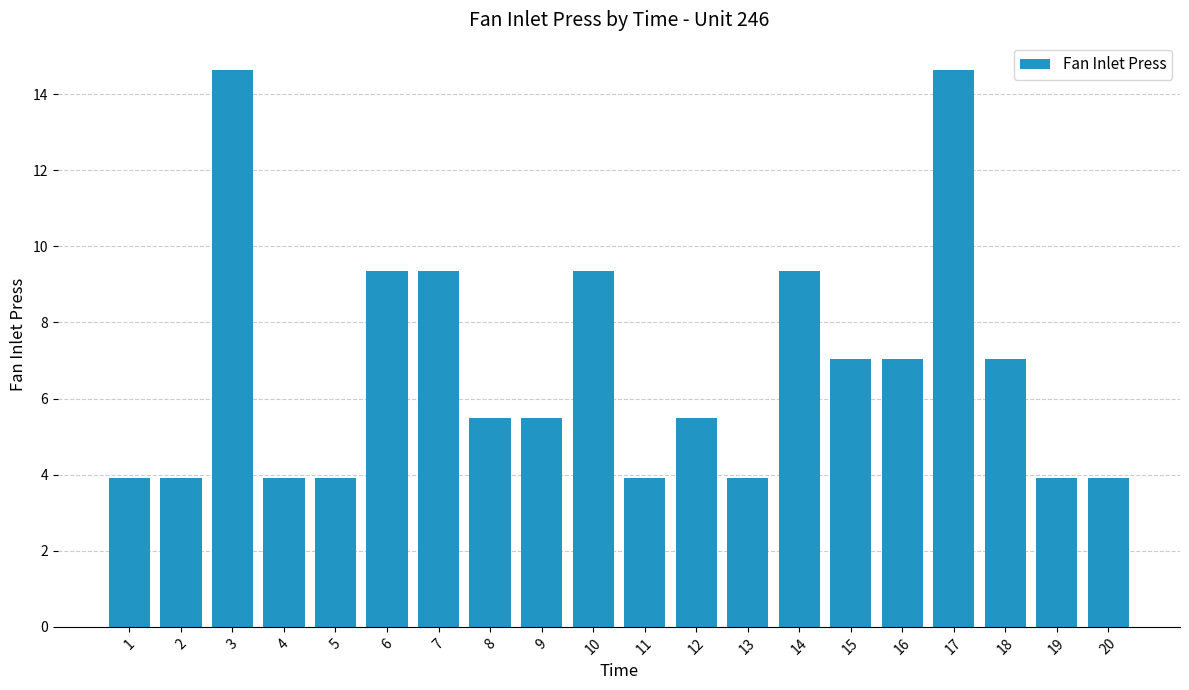

The chart shows a value of 16.4 at 7. True or false?

False